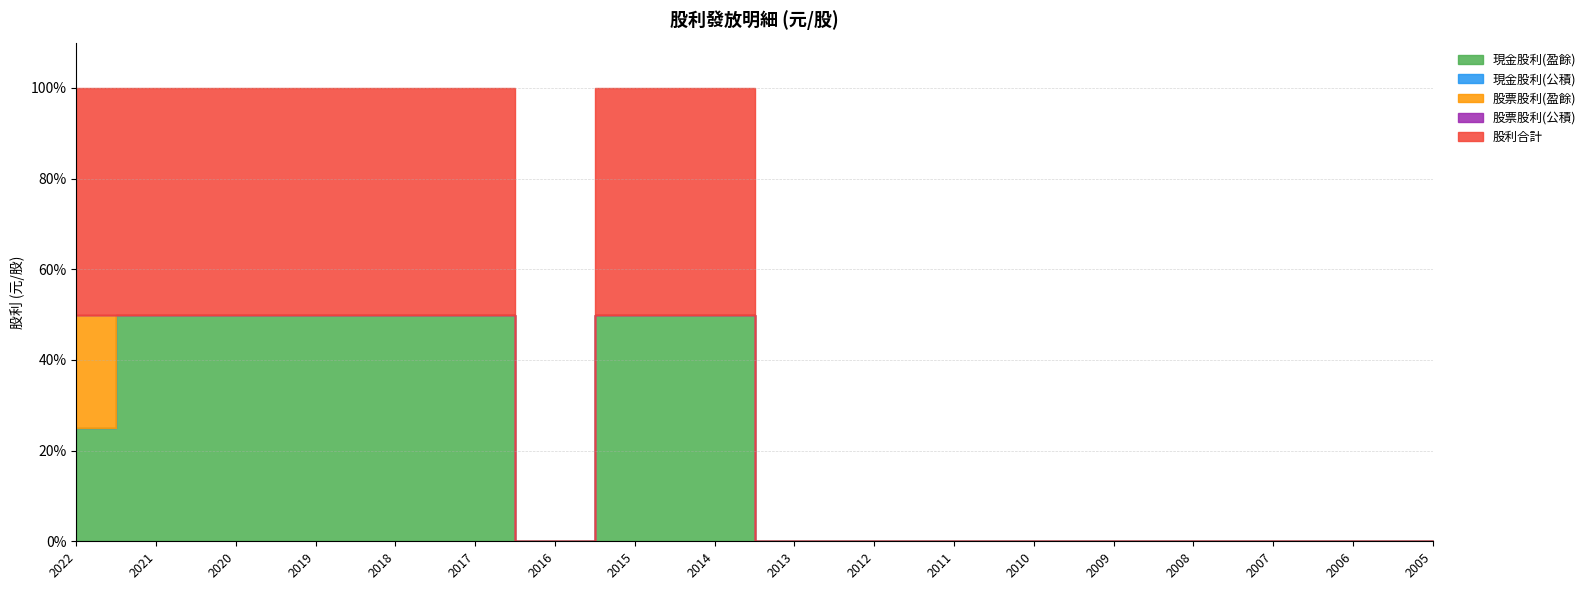

True or false: 股票股利(公積) and 股利合計 cross at least once.

False